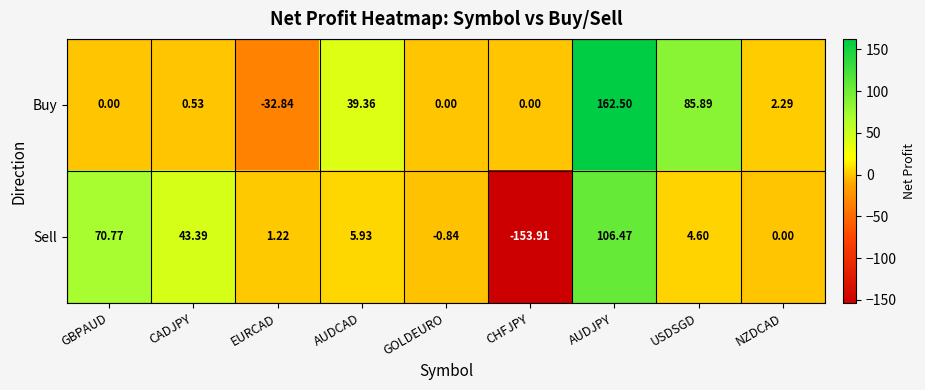

At which category is the sum across all series the highest?

AUDJPY